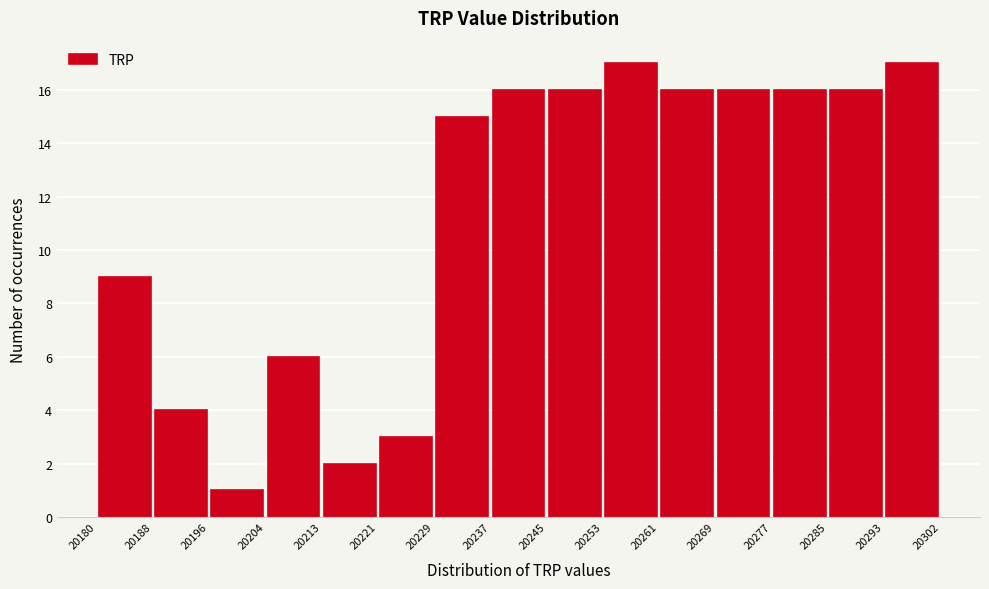

Reading left to right, transcribe this chart: for each bar, give the range it covers on the x-axis and its height. The values are not printed on the chart, so give them approximately, as read against the axis.

20180 to 20188: 9
20188 to 20196: 4
20196 to 20204: 1
20204 to 20213: 6
20213 to 20221: 2
20221 to 20229: 3
20229 to 20237: 15
20237 to 20245: 16
20245 to 20253: 16
20253 to 20261: 17
20261 to 20269: 16
20269 to 20277: 16
20277 to 20285: 16
20285 to 20293: 16
20293 to 20302: 17